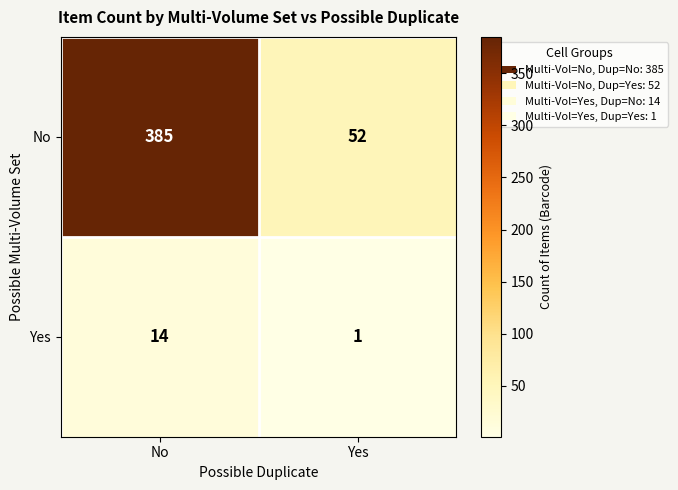

Which series has the largest total across all categories?

No